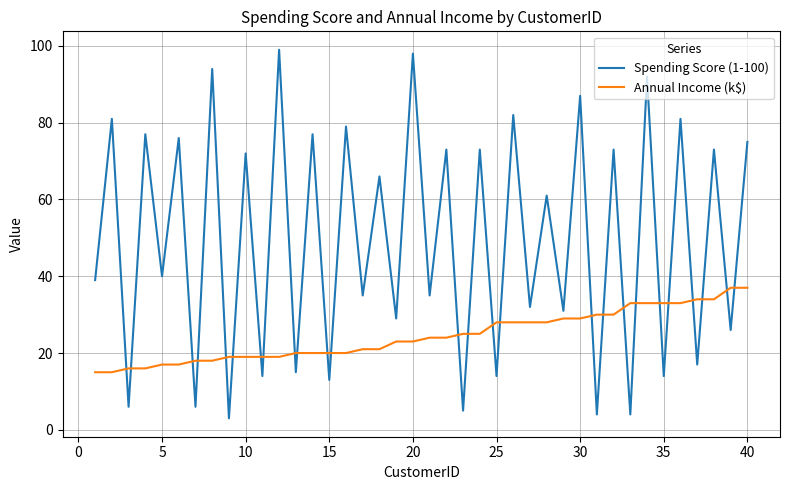

Which series has the largest range (max minus min)?

Spending Score (1-100)